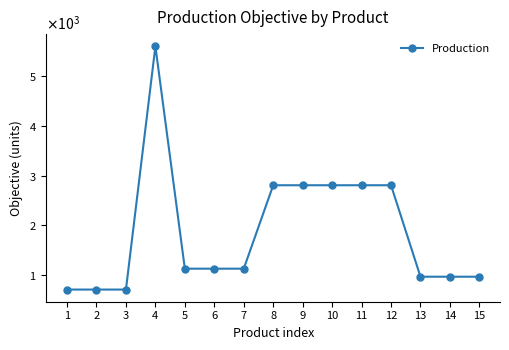

Is this an area chart (filled region under the line)?

No